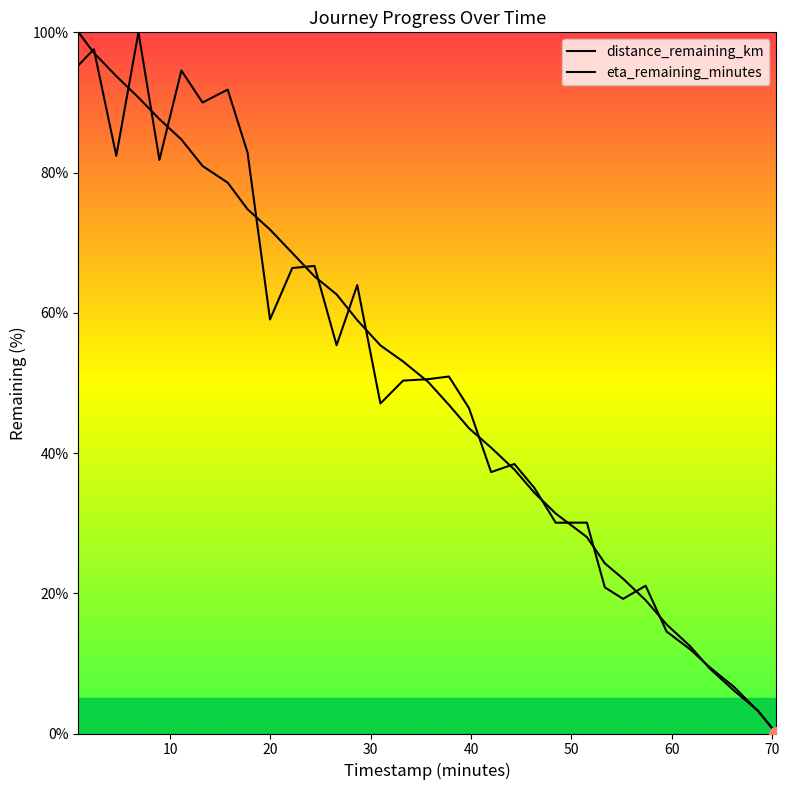

What is the maximum value shown in the chart?

100.0